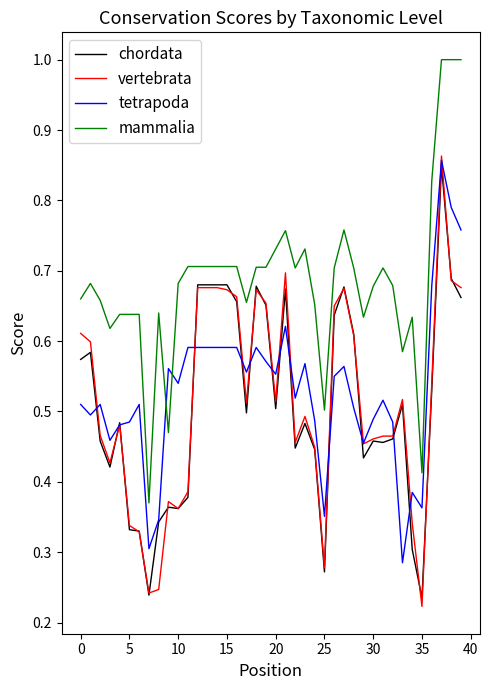

True or false: vertebrata and mammalia cross at least once.

False